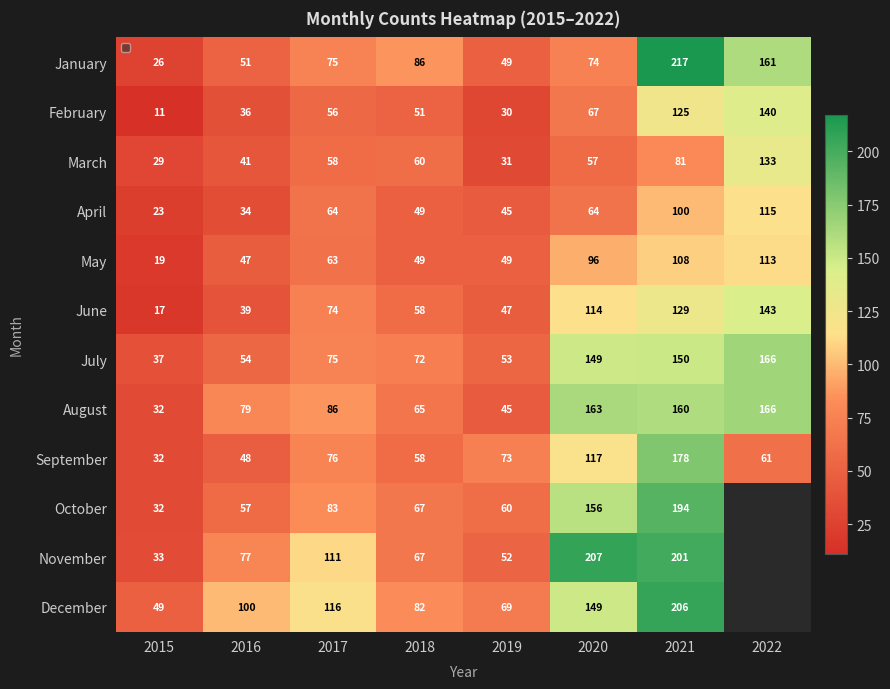

Rank the categories by July value from highest to lowest.

2022, 2021, 2020, 2017, 2018, 2016, 2019, 2015